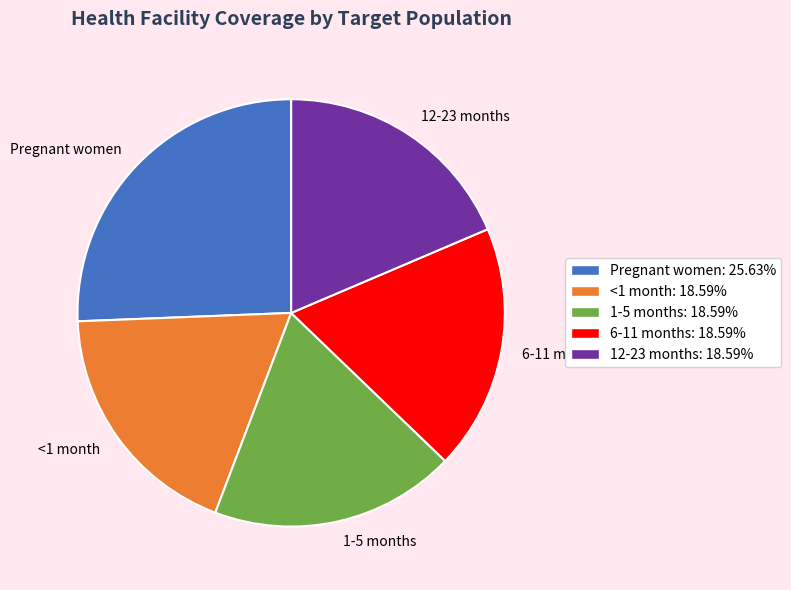

Count the number of slices in the pie.

5